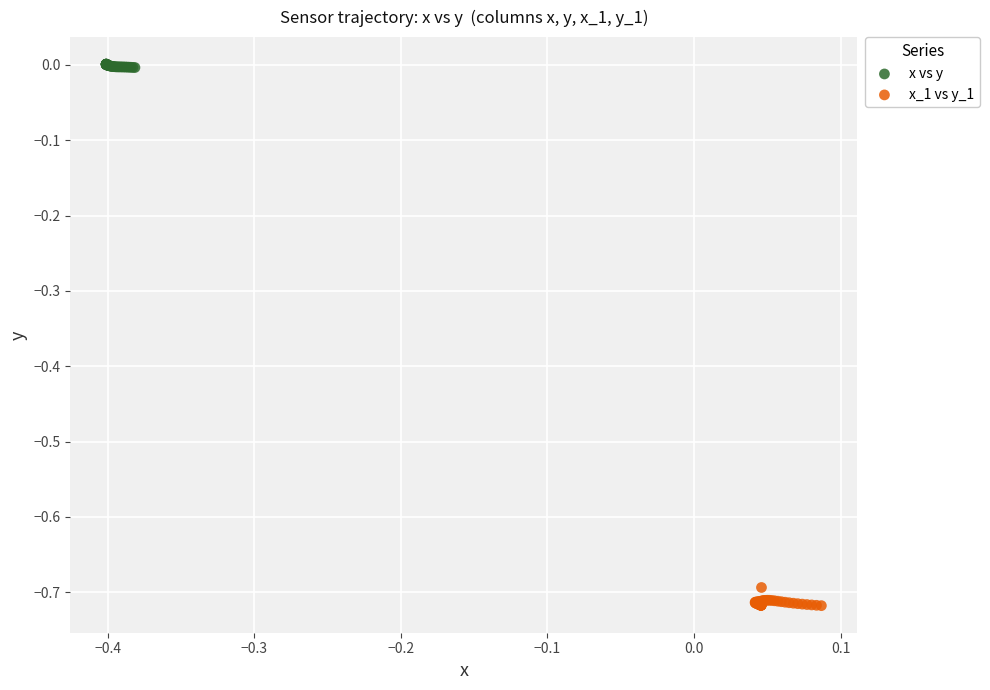

Which series reaches the minimum Y coordinate?

x_1 vs y_1